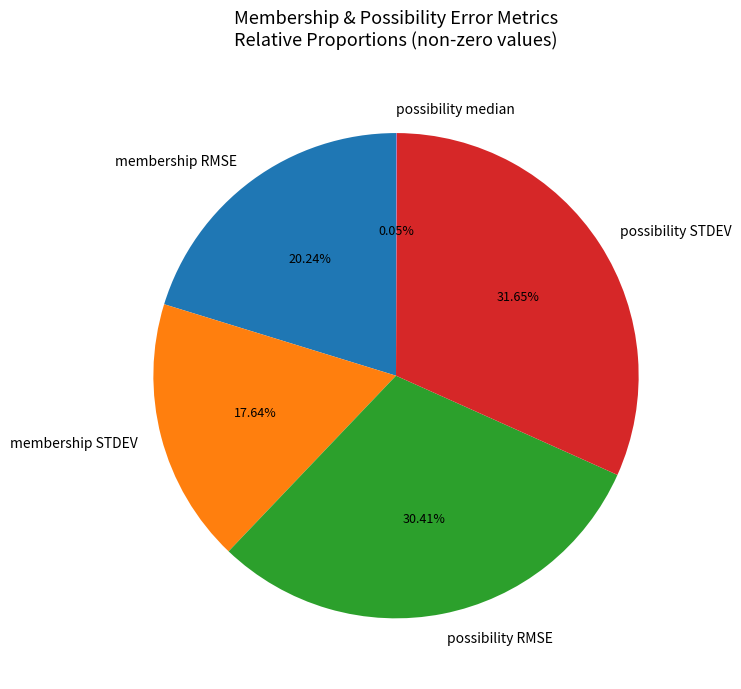

Do possibility RMSE and membership STDEV together represent more than half of the pie?

No